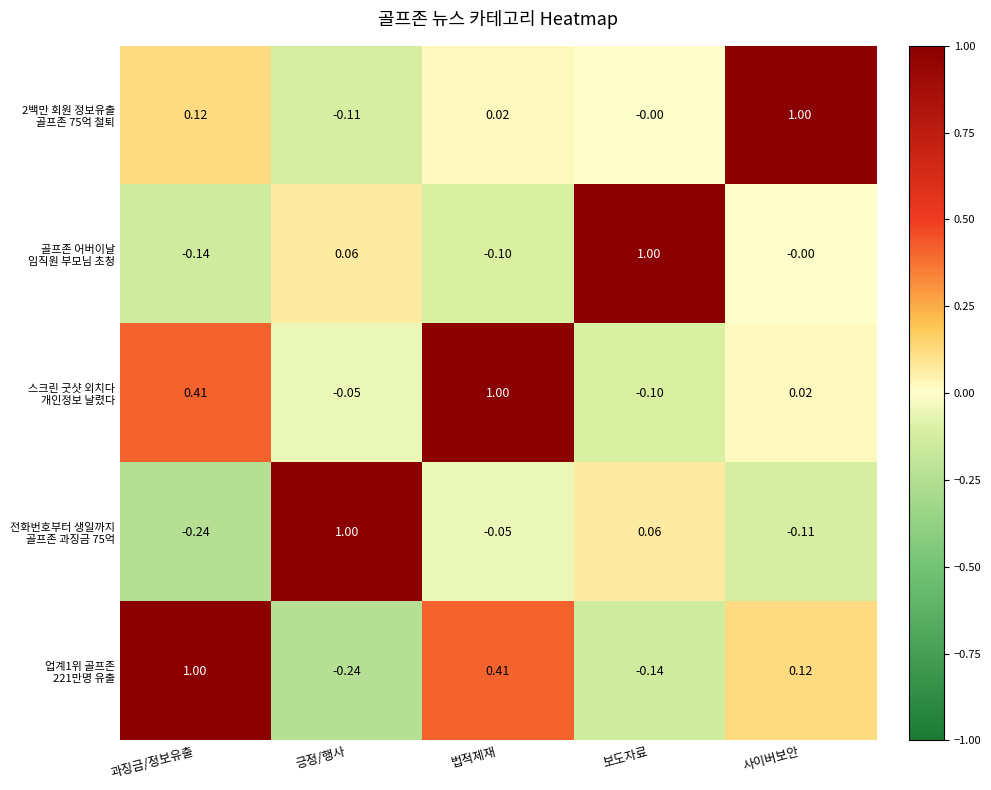

At which category is the sum across all series the highest?

법적제재